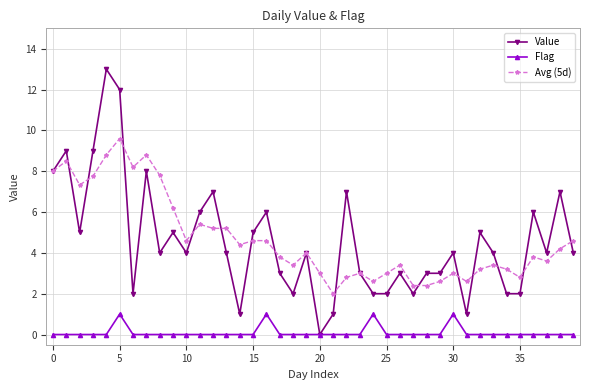

True or false: Flag has more than 2 interior local peaks.

True